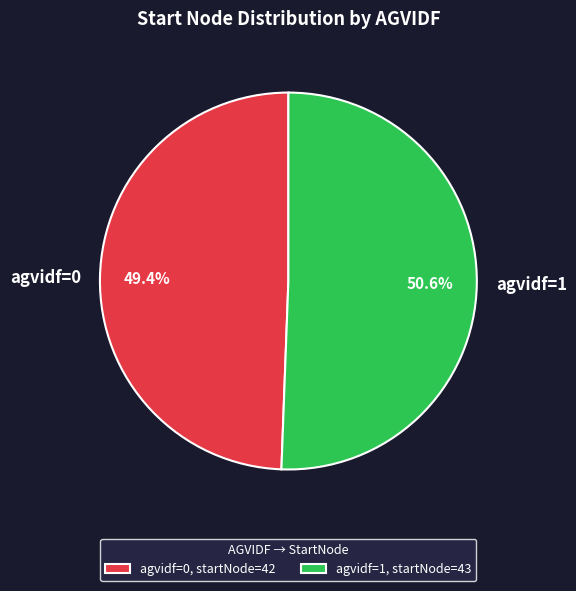

What is the ratio of the value at agvidf=1 to the value at agvidf=0?

1.0